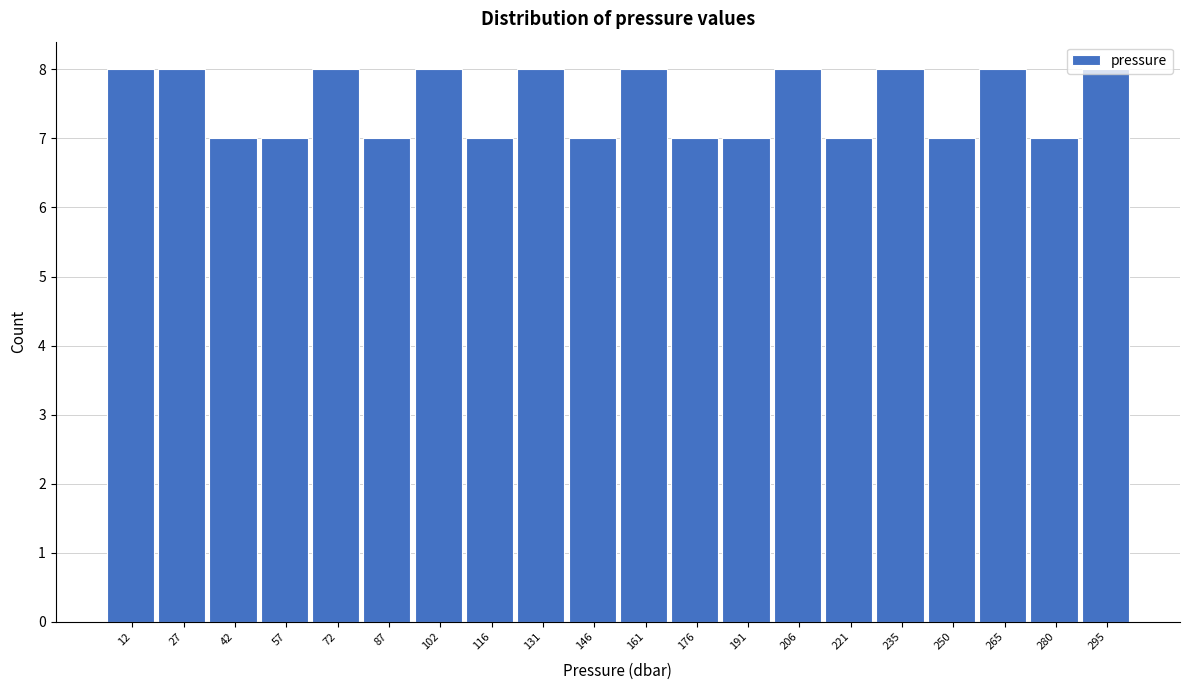

What is the value of the 4th bar from the left?

7